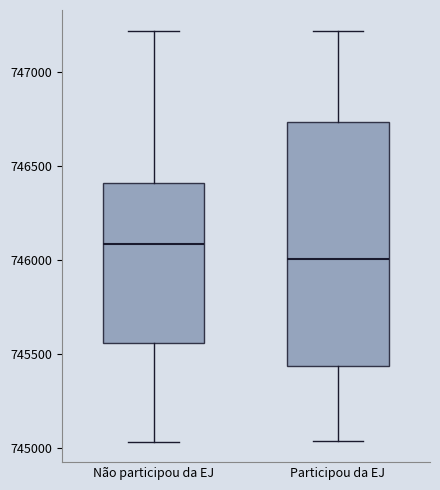

Comparing the boxes themselves (not the whiskers), which one is the tallest?

Participou da EJ